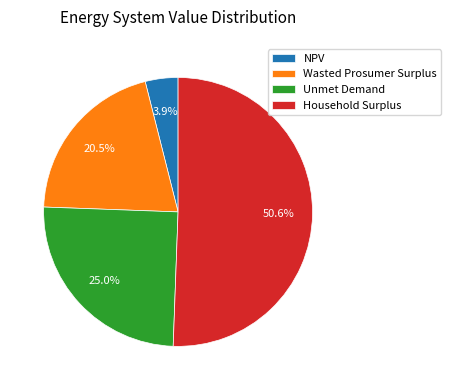

Approximately how many times larger is the value at Wasted Prosumer Surplus compared to Unmet Demand?

0.8